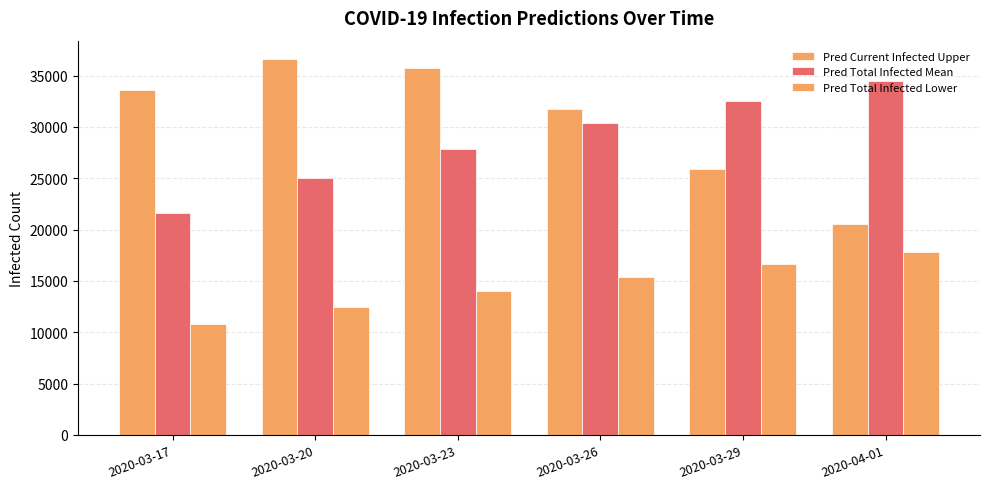

What is the average value of the Pred Current Infected Upper series?

30681